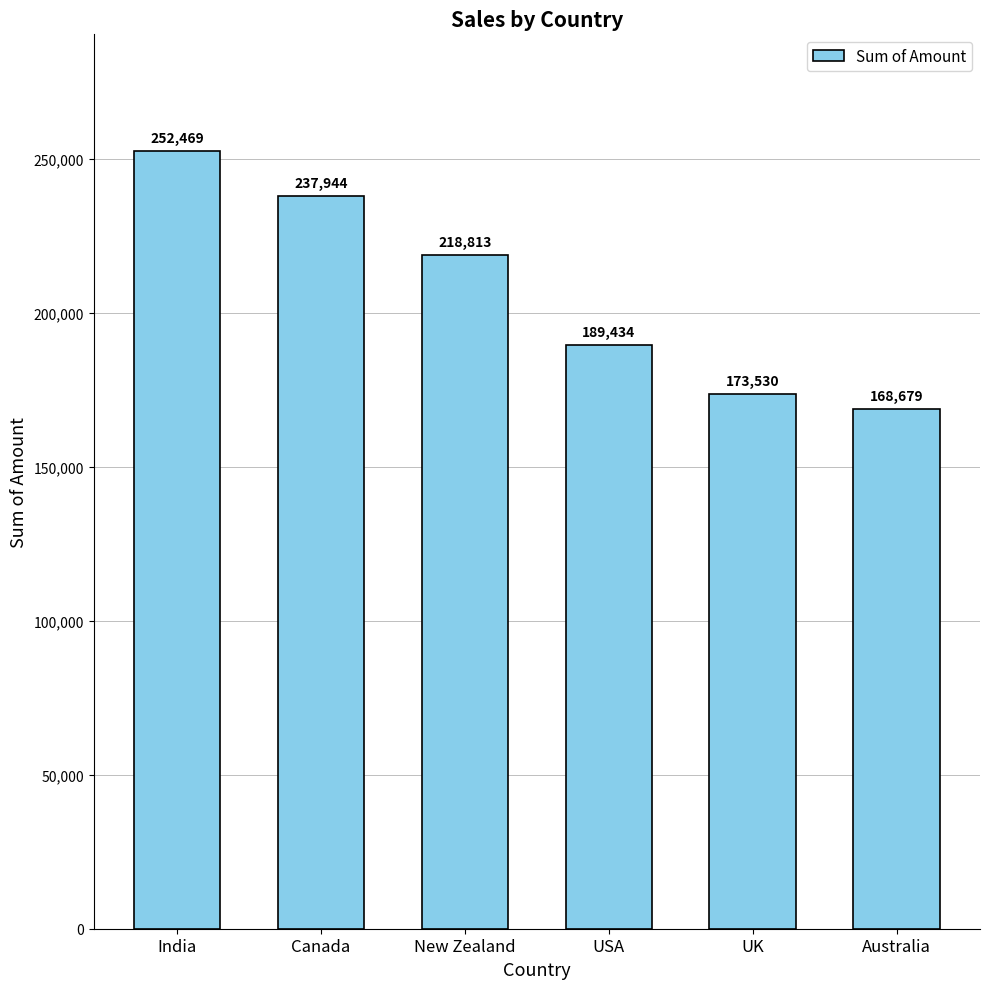

Rank the categories by value from lowest to highest.

Australia, UK, USA, New Zealand, Canada, India